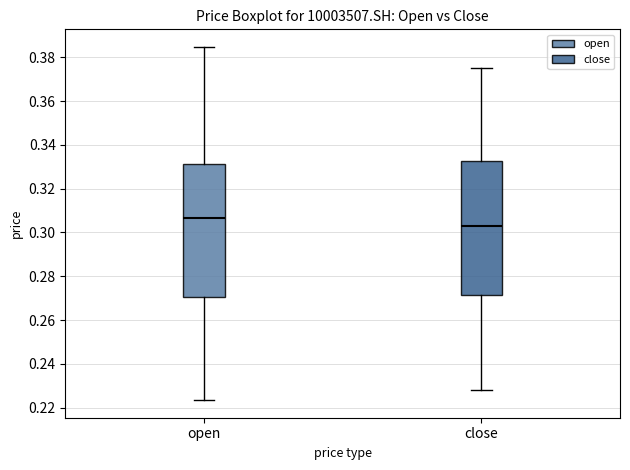

Reading left to right, read every box against the y-axis: the position of its median line, the range the box covers, and the ends of its whiskers. The values are not printed on the chart, so give them approximately, as read against the axis.

open: median 0.306, box 0.270 to 0.332, whiskers 0.224 to 0.384
close: median 0.302, box 0.272 to 0.332, whiskers 0.228 to 0.376